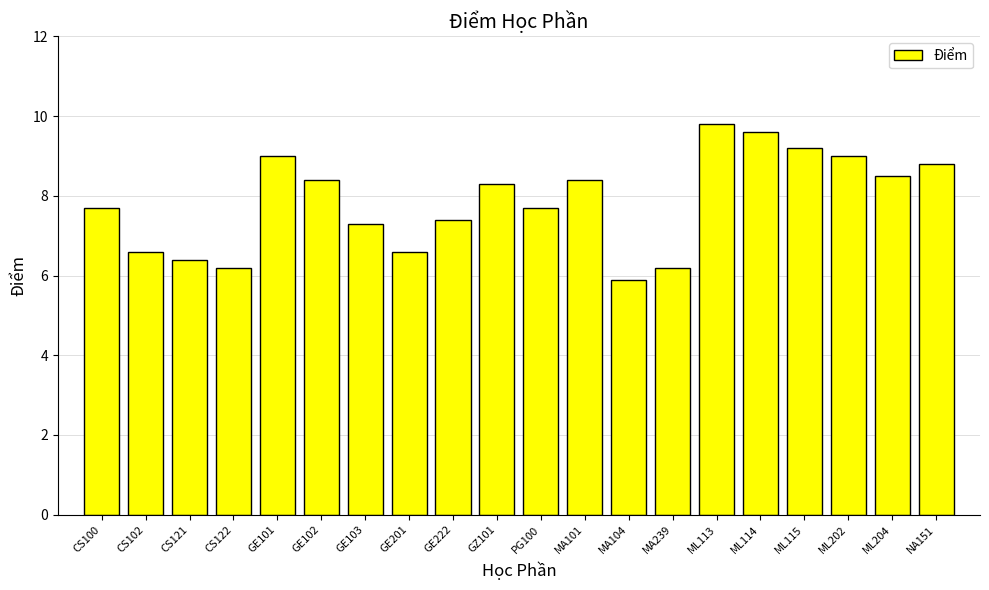

Where is the data nearest to the value 7?

GE103